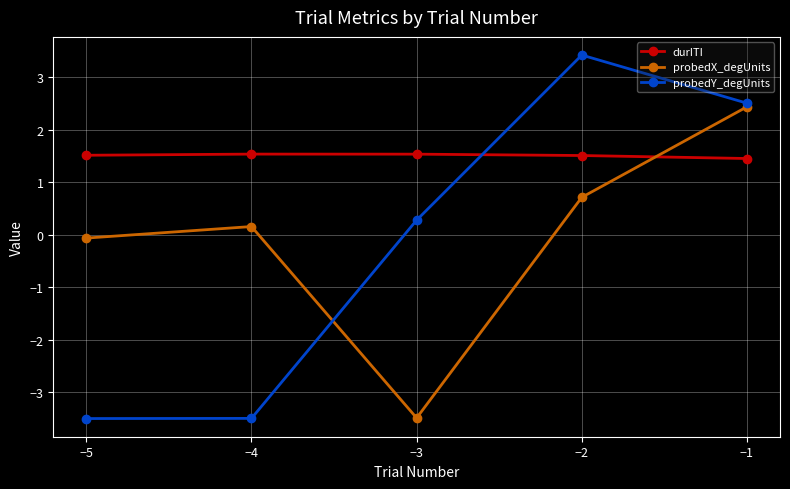

The value of durITI at −3 is 1.5. True or false?

True